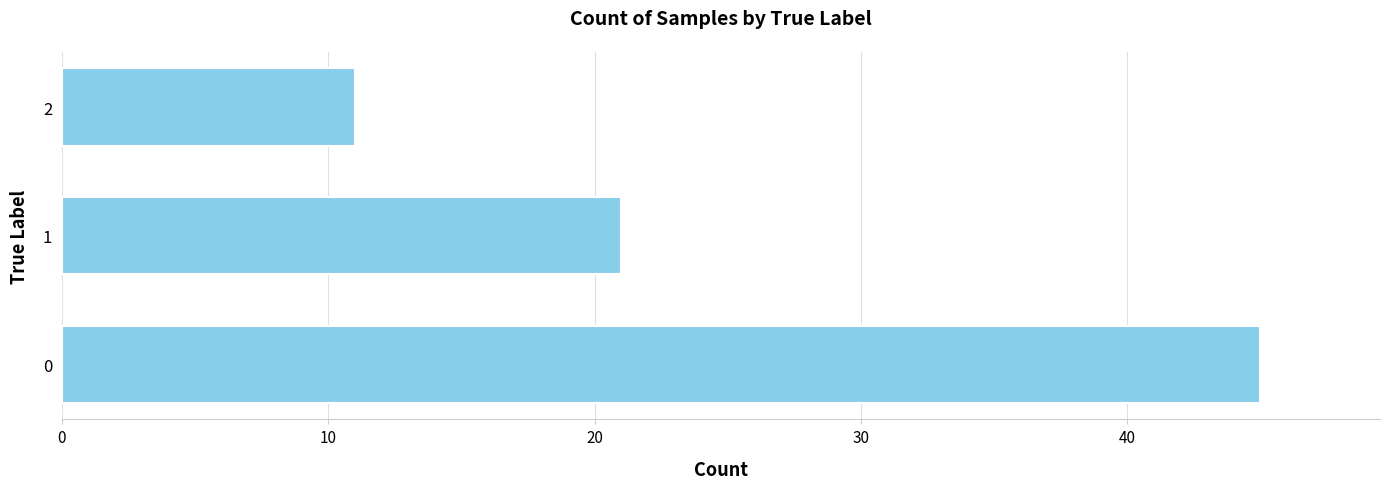

Does the chart contain any negative values?

No